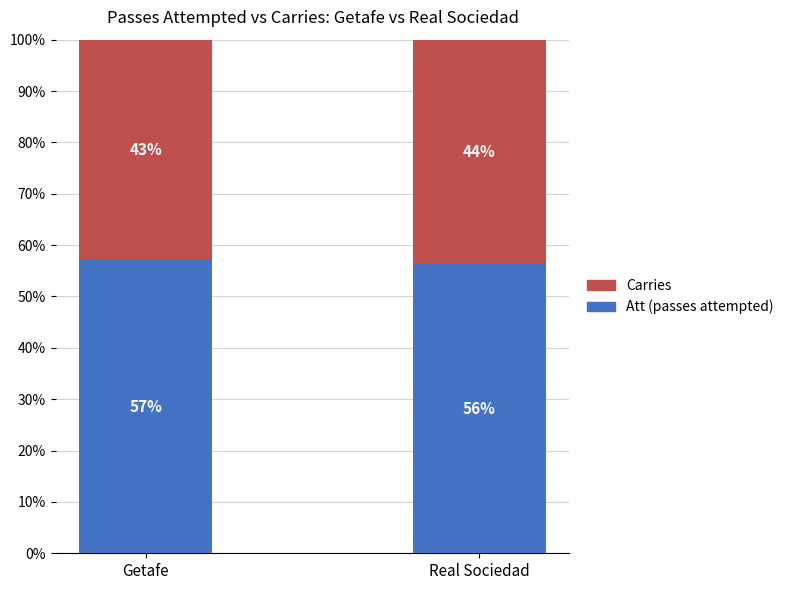

What is the total value across all series at Real Sociedad?

100.0